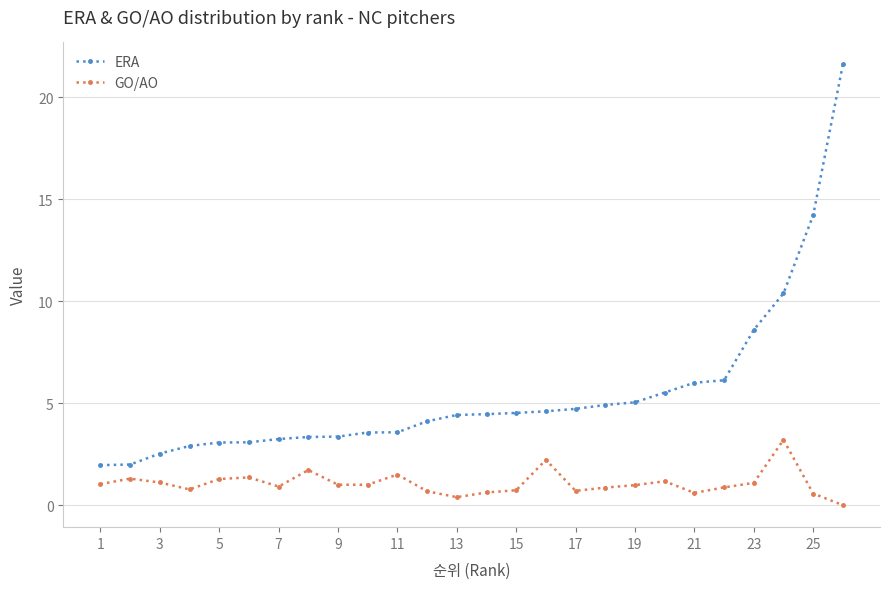

How many lines are shown in the chart?

2